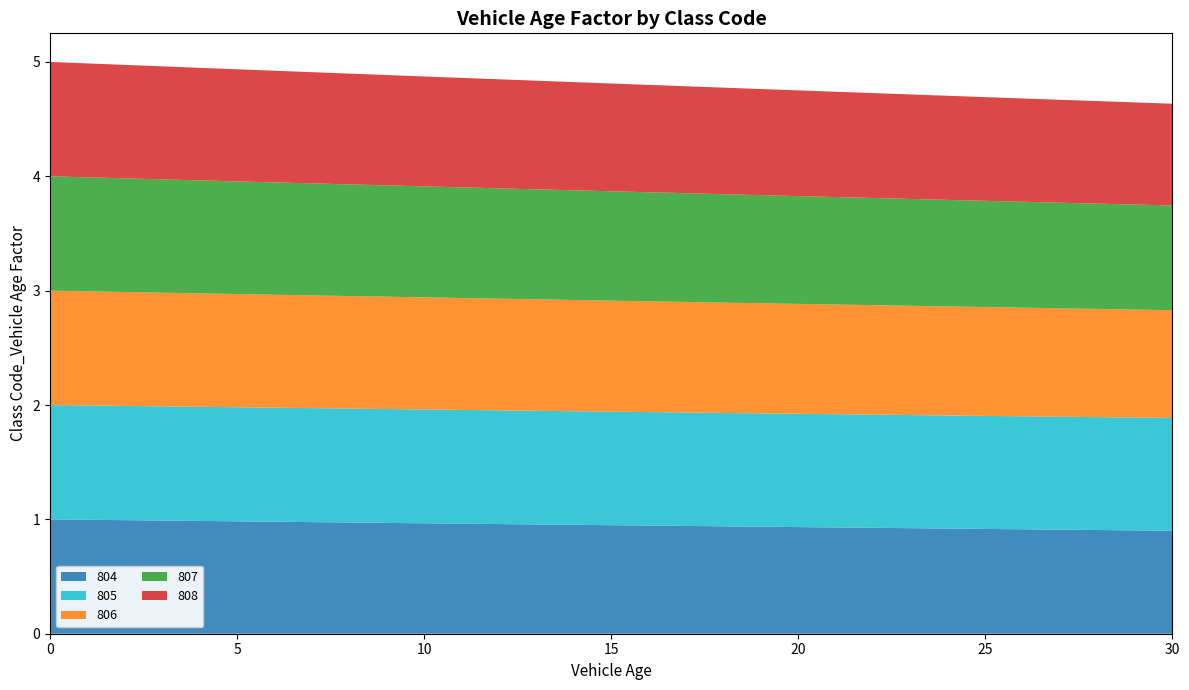

Reading left to right, transcribe all the data shown in this chart.

804: 1.0	1.0	1.0	1.0	1.0	1.0	1.0	1.0	1.0	1.0	1.0	1.0	1.0	1.0	1.0	0.9	0.9	0.9	0.9	0.9	0.9	0.9	0.9	0.9	0.9	0.9	0.9	0.9	0.9	0.9	0.9
805: 1.0	1.0	1.0	1.0	1.0	1.0	1.0	1.0	1.0	1.0	1.0	1.0	1.0	1.0	1.0	1.0	1.0	1.0	1.0	1.0	1.0	1.0	1.0	1.0	1.0	1.0	1.0	1.0	1.0	1.0	1.0
806: 1.0	1.0	1.0	1.0	1.0	1.0	1.0	1.0	1.0	1.0	1.0	1.0	1.0	1.0	1.0	1.0	1.0	1.0	1.0	1.0	1.0	1.0	1.0	1.0	1.0	1.0	0.9	0.9	0.9	0.9	0.9
807: 1.0	1.0	1.0	1.0	1.0	1.0	1.0	1.0	1.0	1.0	1.0	1.0	1.0	1.0	1.0	1.0	1.0	1.0	0.9	0.9	0.9	0.9	0.9	0.9	0.9	0.9	0.9	0.9	0.9	0.9	0.9
808: 1.0	1.0	1.0	1.0	1.0	1.0	1.0	1.0	1.0	1.0	1.0	1.0	1.0	0.9	0.9	0.9	0.9	0.9	0.9	0.9	0.9	0.9	0.9	0.9	0.9	0.9	0.9	0.9	0.9	0.9	0.9